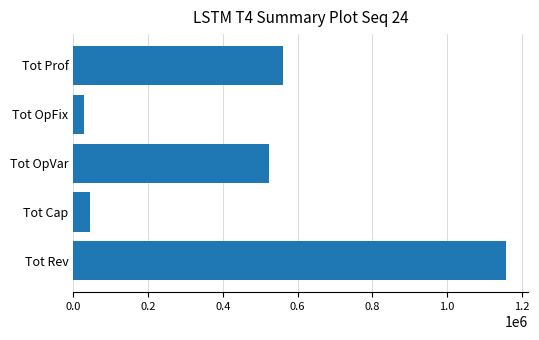

The chart shows a value of 44800.0 at Tot Cap. True or false?

True